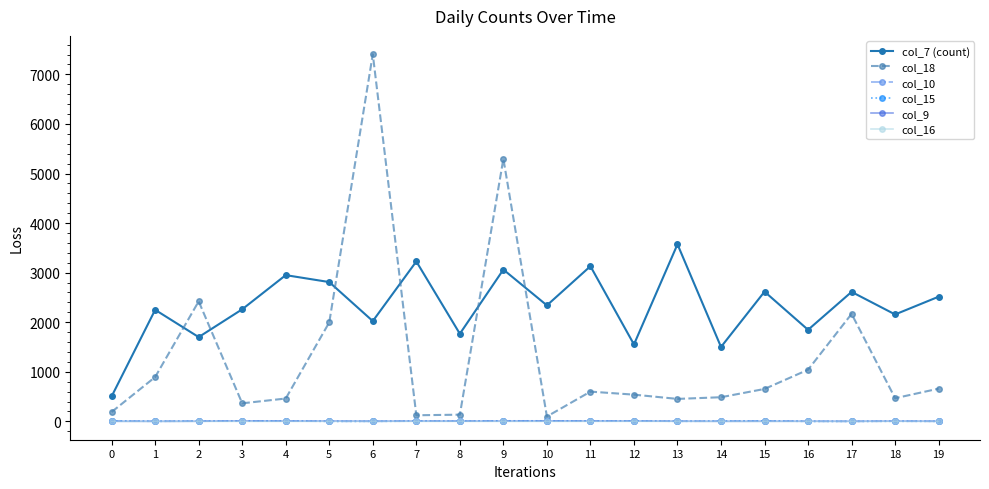

The value of col_7 (count) at 10 is 3805. True or false?

False